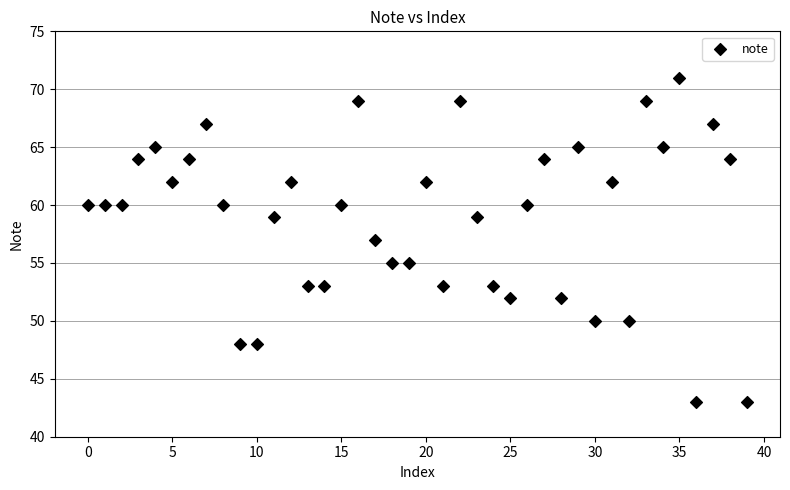

What is the range of Y values (max minus min)?

28